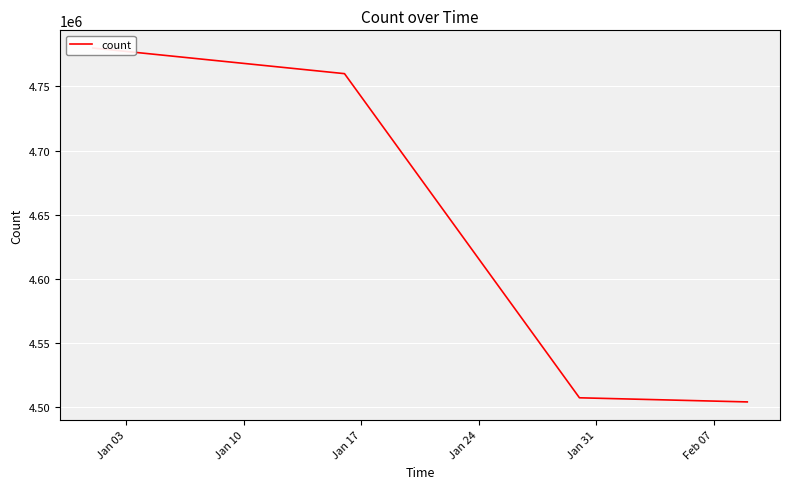

What is the maximum value shown in the chart?

4780000.0